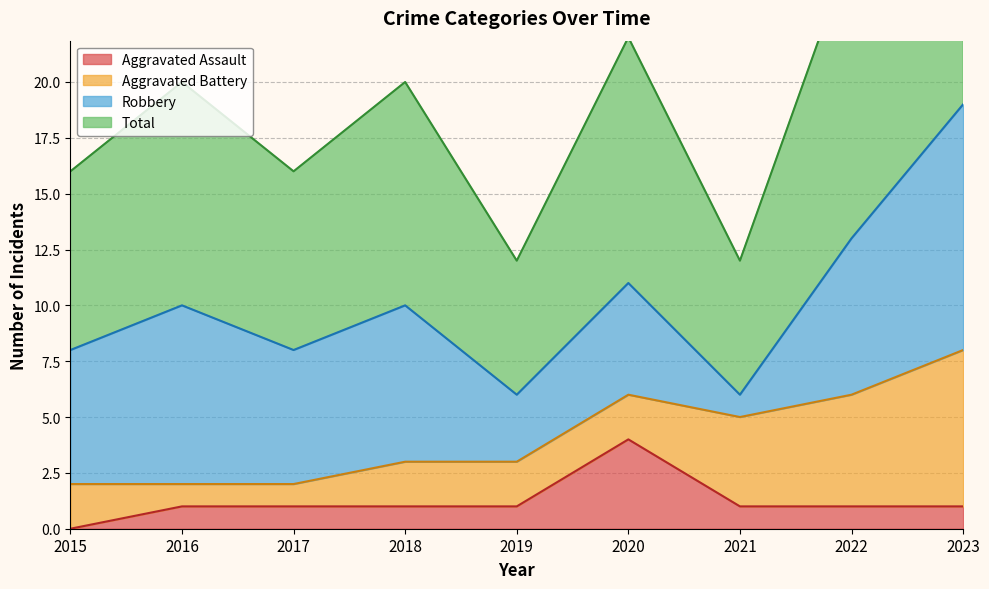

True or false: Aggravated Assault has a value of 1 at 2017.

True